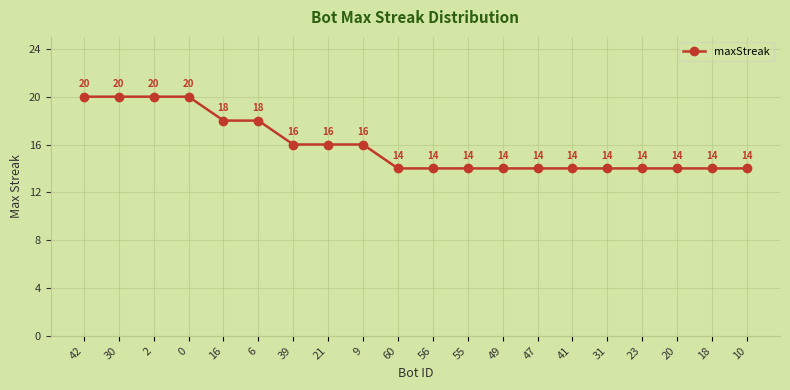

What is the greatest value displayed?

20